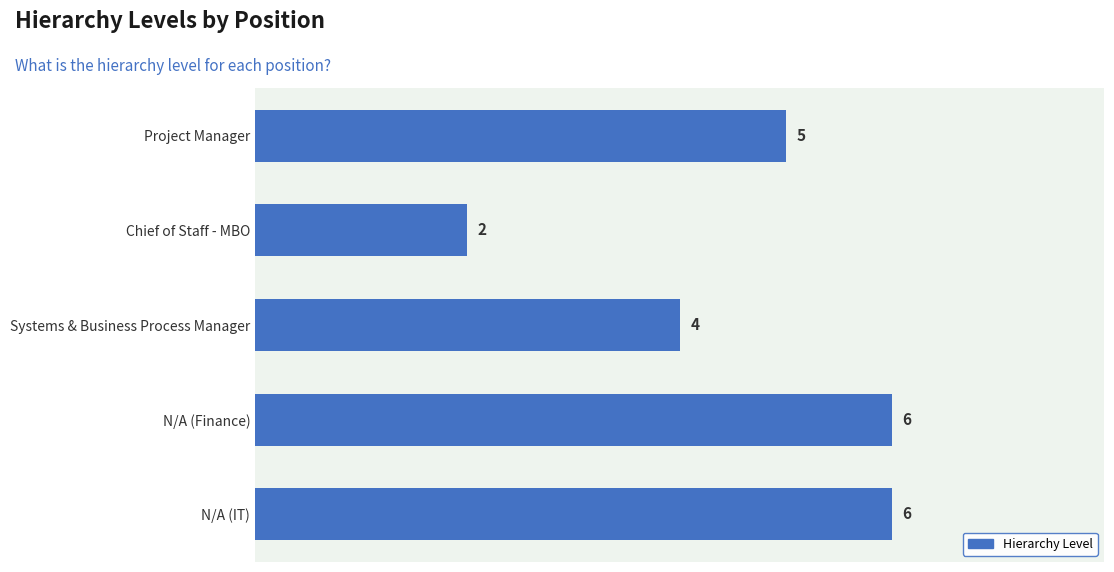

True or false: the data shows 6 at N/A (IT).

True